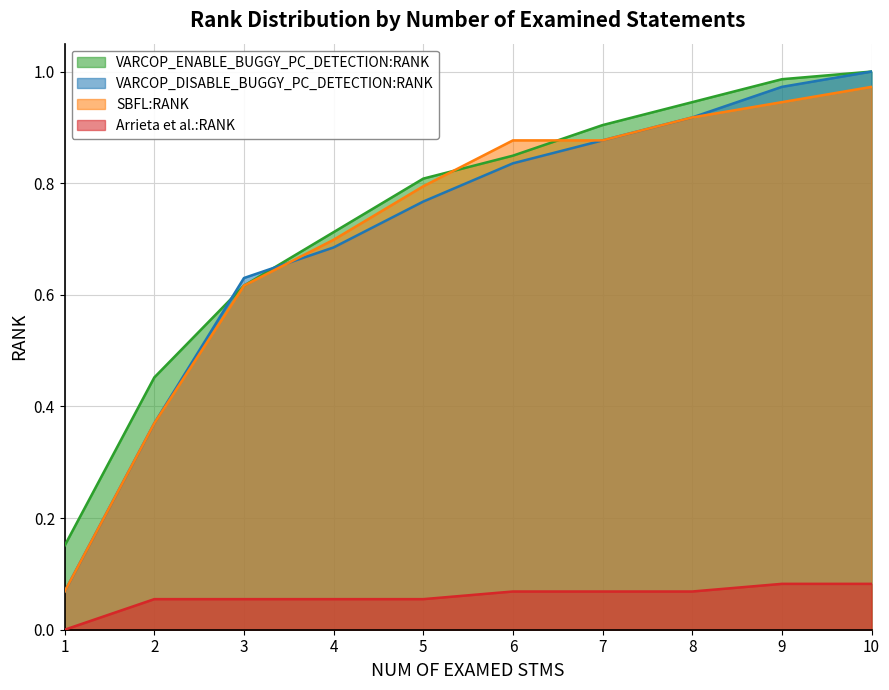

What is the difference between the VARCOP_ENABLE_BUGGY_PC_DETECTION:RANK values at 10 and 5?

0.2